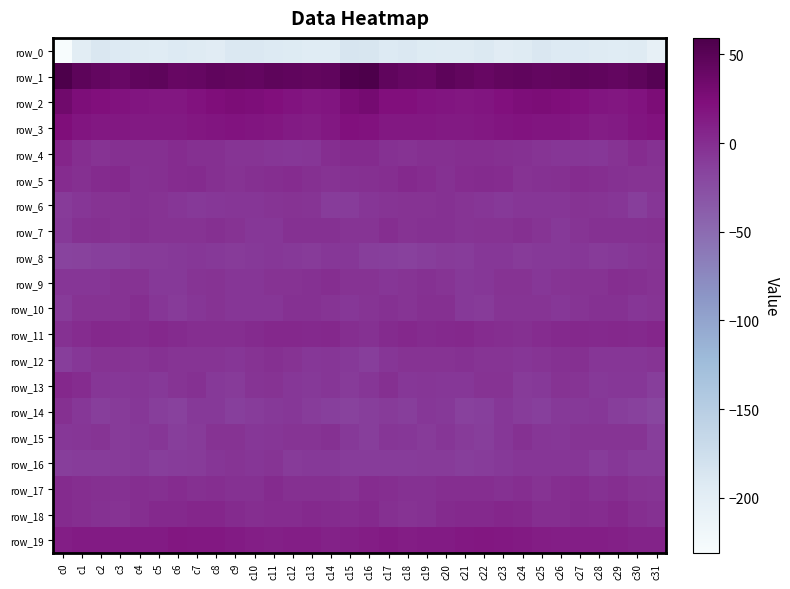

Reading left to right, extract all data points from this chart.

row_0: c0=-231.2	c1=-197.4	c2=-189.1	c3=-192.1	c4=-194.3	c5=-195.3	c6=-192.3	c7=-194.0	c8=-197.1	c9=-189.7	c10=-190.1	c11=-191.8	c12=-193.5	c13=-195.9	c14=-195.0	c15=-184.7	c16=-186.1	c17=-191.8	c18=-189.6	c19=-193.4	c20=-194.7	c21=-194.5	c22=-191.4	c23=-196.6	c24=-194.9	c25=-188.6	c26=-191.5	c27=-191.6	c28=-194.8	c29=-195.7	c30=-194.7	c31=-206.2
row_1: c0=58.7	c1=47.6	c2=42.8	c3=39.9	c4=44.6	c5=46.8	c6=40.5	c7=42.2	c8=45.4	c9=43.4	c10=42.7	c11=45.9	c12=45.6	c13=43.8	c14=44.6	c15=56.4	c16=59.3	c17=45.6	c18=41.4	c19=40.5	c20=46.9	c21=44.3	c22=40.4	c23=43.4	c24=45.2	c25=42.4	c26=43.9	c27=46.4	c28=45.3	c29=43.4	c30=45.7	c31=52.2
row_2: c0=34.2	c1=24.2	c2=22.1	c3=19.9	c4=18.0	c5=17.0	c6=16.4	c7=20.4	c8=23.2	c9=25.6	c10=24.4	c11=22.5	c12=19.0	c13=16.7	c14=17.5	c15=26.6	c16=30.3	c17=22.3	c18=22.0	c19=18.8	c20=17.6	c21=16.4	c22=17.8	c23=21.2	c24=24.7	c25=25.3	c26=24.0	c27=21.0	c28=18.3	c29=16.5	c30=18.8	c31=25.4
row_3: c0=23.0	c1=18.0	c2=15.7	c3=15.4	c4=14.8	c5=14.0	c6=14.7	c7=17.2	c8=18.2	c9=18.6	c10=17.8	c11=17.0	c12=13.6	c13=12.3	c14=15.7	c15=21.3	c16=20.3	c17=16.0	c18=15.5	c19=15.1	c20=14.7	c21=14.1	c22=15.5	c23=17.7	c24=18.7	c25=18.2	c26=17.5	c27=16.0	c28=12.5	c29=13.3	c30=17.5	c31=19.8
row_4: c0=6.5	c1=0.1	c2=-3.8	c3=-1.4	c4=-1.6	c5=-1.2	c6=0.4	c7=-0.9	c8=-1.6	c9=-4.8	c10=-5.1	c11=-5.7	c12=-7.0	c13=-6.1	c14=-0.6	c15=1.9	c16=1.8	c17=-2.6	c18=-3.2	c19=-0.9	c20=-2.0	c21=0.1	c22=-0.2	c23=-1.3	c24=-2.5	c25=-5.1	c26=-5.4	c27=-5.8	c28=-7.6	c29=-4.1	c30=0.6	c31=-2.6
row_5: c0=0.3	c1=-1.0	c2=2.1	c3=2.7	c4=-2.4	c5=-1.3	c6=1.2	c7=1.5	c8=-1.9	c9=-3.6	c10=-1.6	c11=-0.3	c12=0.4	c13=-1.4	c14=-3.5	c15=-2.4	c16=-1.8	c17=-0.6	c18=3.7	c19=0.5	c20=-3.1	c21=0.3	c22=1.5	c23=0.8	c24=-3.3	c25=-2.5	c26=-1.9	c27=1.1	c28=-0.6	c29=-2.2	c30=-3.4	c31=-3.6
row_6: c0=-8.8	c1=-6.4	c2=-3.8	c3=-3.4	c4=-2.7	c5=-4.0	c6=-5.5	c7=-7.7	c8=-7.4	c9=-5.5	c10=-6.1	c11=-4.8	c12=-4.1	c13=-4.9	c14=-10.4	c15=-10.4	c16=-5.9	c17=-5.2	c18=-3.5	c19=-3.1	c20=-3.0	c21=-4.9	c22=-5.9	c23=-8.5	c24=-6.1	c25=-5.5	c26=-6.4	c27=-3.9	c28=-4.4	c29=-6.3	c30=-11.4	c31=-6.5
row_7: c0=-8.7	c1=-2.1	c2=-1.6	c3=-3.6	c4=-1.6	c5=-3.6	c6=-4.2	c7=-4.0	c8=-1.5	c9=-3.7	c10=-7.3	c11=-6.9	c12=-2.1	c13=-2.8	c14=-2.6	c15=-4.4	c16=-4.8	c17=-0.2	c18=-3.4	c19=-2.5	c20=-2.3	c21=-4.6	c22=-4.1	c23=-3.2	c24=-1.6	c25=-4.7	c26=-8.8	c27=-4.5	c28=-2.3	c29=-2.4	c30=-2.7	c31=-1.9
row_8: c0=-16.2	c1=-14.7	c2=-13.1	c3=-12.7	c4=-9.4	c5=-9.7	c6=-8.5	c7=-6.6	c8=-8.1	c9=-8.8	c10=-7.8	c11=-7.5	c12=-7.8	c13=-9.6	c14=-6.7	c15=-6.7	c16=-11.6	c17=-13.2	c18=-13.5	c19=-11.3	c20=-9.0	c21=-10.2	c22=-7.3	c23=-6.7	c24=-8.8	c25=-8.2	c26=-7.9	c27=-7.0	c28=-9.0	c29=-8.7	c30=-5.8	c31=-4.4
row_9: c0=-5.9	c1=-6.0	c2=-5.7	c3=-3.3	c4=-3.3	c5=-7.9	c6=-8.2	c7=-5.0	c8=-3.4	c9=-6.3	c10=-5.6	c11=-4.0	c12=-4.2	c13=-2.0	c14=-0.2	c15=-3.8	c16=-3.4	c17=-5.7	c18=-5.1	c19=-2.4	c20=-5.1	c21=-8.8	c22=-7.0	c23=-3.8	c24=-4.1	c25=-6.7	c26=-4.8	c27=-4.0	c28=-3.9	c29=-0.6	c30=-1.6	c31=-3.8
row_10: c0=-9.2	c1=-3.8	c2=-4.0	c3=-3.2	c4=-0.5	c5=-6.1	c6=-9.5	c7=-6.4	c8=-4.1	c9=-5.8	c10=-5.6	c11=-6.1	c12=-2.4	c13=-2.7	c14=-4.6	c15=-7.4	c16=-5.3	c17=-3.0	c18=-4.3	c19=-1.5	c20=-1.9	c21=-8.1	c22=-9.0	c23=-4.6	c24=-5.1	c25=-5.3	c26=-6.6	c27=-4.5	c28=-2.2	c29=-2.9	c30=-5.7	c31=-4.6
row_11: c0=-2.9	c1=0.6	c2=4.8	c3=3.3	c4=2.0	c5=3.9	c6=1.6	c7=0.1	c8=-0.6	c9=0.2	c10=2.3	c11=4.1	c12=4.0	c13=3.4	c14=3.9	c15=0.2	c16=-2.0	c17=2.5	c18=4.7	c19=2.3	c20=3.0	c21=3.8	c22=0.8	c23=-0.1	c24=-1.0	c25=1.4	c26=2.7	c27=4.5	c28=3.3	c29=4.3	c30=3.1	c31=5.4
row_12: c0=-11.3	c1=-7.0	c2=-4.2	c3=-3.2	c4=-4.5	c5=-2.8	c6=-4.8	c7=-4.9	c8=-5.0	c9=-6.0	c10=-3.5	c11=-1.4	c12=-3.8	c13=-6.8	c14=-5.7	c15=-8.8	c16=-12.0	c17=-6.1	c18=-3.7	c19=-3.9	c20=-3.9	c21=-2.9	c22=-5.2	c23=-4.4	c24=-5.9	c25=-5.3	c26=-2.3	c27=-1.9	c28=-5.5	c29=-6.3	c30=-5.4	c31=-4.9
row_13: c0=4.2	c1=1.0	c2=-5.5	c3=-7.5	c4=-5.7	c5=-8.0	c6=-4.6	c7=-2.6	c8=-7.9	c9=-9.2	c10=-5.4	c11=-4.1	c12=-7.3	c13=-7.7	c14=-6.2	c15=-9.2	c16=-5.7	c17=-1.8	c18=-7.6	c19=-6.3	c20=-6.7	c21=-7.3	c22=-3.1	c23=-3.9	c24=-9.7	c25=-7.9	c26=-4.0	c27=-5.3	c28=-7.9	c29=-6.8	c30=-6.7	c31=-11.9
row_14: c0=-1.0	c1=-7.0	c2=-11.1	c3=-9.2	c4=-6.8	c5=-11.9	c6=-14.4	c7=-8.7	c8=-8.4	c9=-12.5	c10=-10.3	c11=-8.2	c12=-7.3	c13=-10.3	c14=-13.2	c15=-15.4	c16=-11.5	c17=-9.8	c18=-11.3	c19=-7.2	c20=-8.3	c21=-13.9	c22=-12.8	c23=-7.3	c24=-10.1	c25=-12.6	c26=-8.7	c27=-8.1	c28=-7.4	c29=-11.8	c30=-14.3	c31=-19.0
row_15: c0=-7.6	c1=-6.3	c2=-5.3	c3=-9.6	c4=-7.7	c5=-6.4	c6=-11.5	c7=-9.1	c8=-3.3	c9=-3.9	c10=-7.6	c11=-5.4	c12=-4.3	c13=-5.3	c14=-3.1	c15=-8.6	c16=-11.1	c17=-6.1	c18=-6.7	c19=-9.9	c20=-5.8	c21=-9.0	c22=-11.2	c23=-6.6	c24=-2.4	c25=-5.9	c26=-7.1	c27=-4.5	c28=-4.7	c29=-4.5	c30=-4.6	c31=-11.2
row_16: c0=-11.4	c1=-10.5	c2=-10.3	c3=-9.9	c4=-8.8	c5=-11.6	c6=-11.0	c7=-9.7	c8=-6.2	c9=-5.0	c10=-6.4	c11=-4.5	c12=-9.5	c13=-8.5	c14=-8.2	c15=-10.9	c16=-10.8	c17=-10.6	c18=-10.4	c19=-9.3	c20=-9.5	c21=-12.2	c22=-10.5	c23=-8.2	c24=-5.6	c25=-5.6	c26=-5.6	c27=-5.5	c28=-10.3	c29=-7.4	c30=-10.1	c31=-10.7
row_17: c0=1.4	c1=-0.0	c2=-1.3	c3=-3.0	c4=-0.6	c5=-1.1	c6=1.0	c7=-1.9	c8=-0.7	c9=-2.5	c10=-2.9	c11=1.9	c12=-2.0	c13=-0.9	c14=-1.9	c15=-3.1	c16=1.1	c17=-0.5	c18=-2.1	c19=-2.4	c20=-0.5	c21=-0.4	c22=0.2	c23=-2.2	c24=-0.5	c25=-3.6	c26=-0.5	c27=1.2	c28=-2.6	c29=-0.5	c30=-3.7	c31=-5.0
row_18: c0=1.9	c1=0.1	c2=-2.8	c3=-3.3	c4=0.3	c5=3.6	c6=2.9	c7=5.1	c8=4.9	c9=1.5	c10=-0.9	c11=1.3	c12=1.0	c13=3.5	c14=2.0	c15=0.5	c16=3.0	c17=-1.1	c18=-3.3	c19=-2.4	c20=2.1	c21=3.5	c22=3.4	c23=5.5	c24=4.1	c25=0.1	c26=-0.2	c27=1.7	c28=1.4	c29=4.2	c30=0.1	c31=-2.8
row_19: c0=10.8	c1=13.8	c2=12.9	c3=13.3	c4=13.2	c5=13.7	c6=16.6	c7=15.5	c8=15.3	c9=13.1	c10=11.5	c11=10.1	c12=11.4	c13=11.0	c14=8.3	c15=9.5	c16=11.7	c17=14.1	c18=12.6	c19=13.5	c20=12.9	c21=15.4	c22=16.3	c23=15.2	c24=14.9	c25=12.4	c26=10.8	c27=10.7	c28=11.5	c29=10.4	c30=7.8	c31=7.6